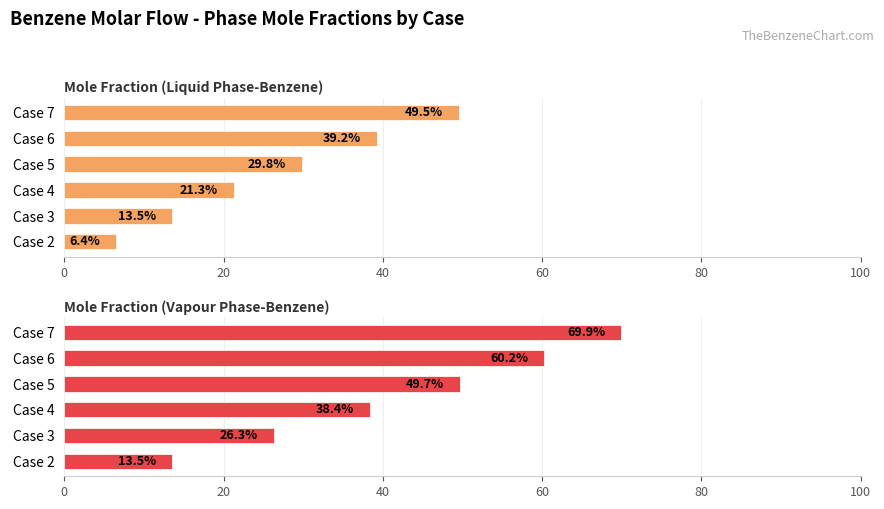

What are all the series names shown in the legend?

Mole Fraction (Liquid Phase-Benzene), Mole Fraction (Vapour Phase-Benzene)